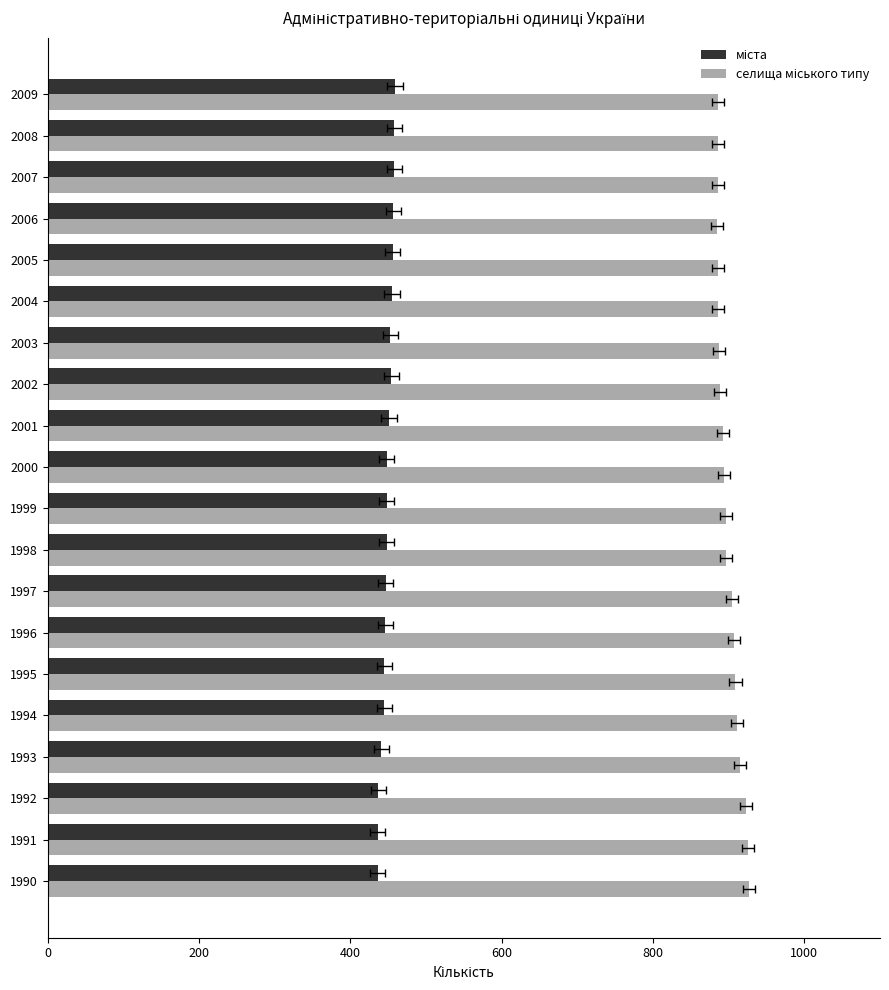

The value of селища міського типу at 1997 is 337. True or false?

False